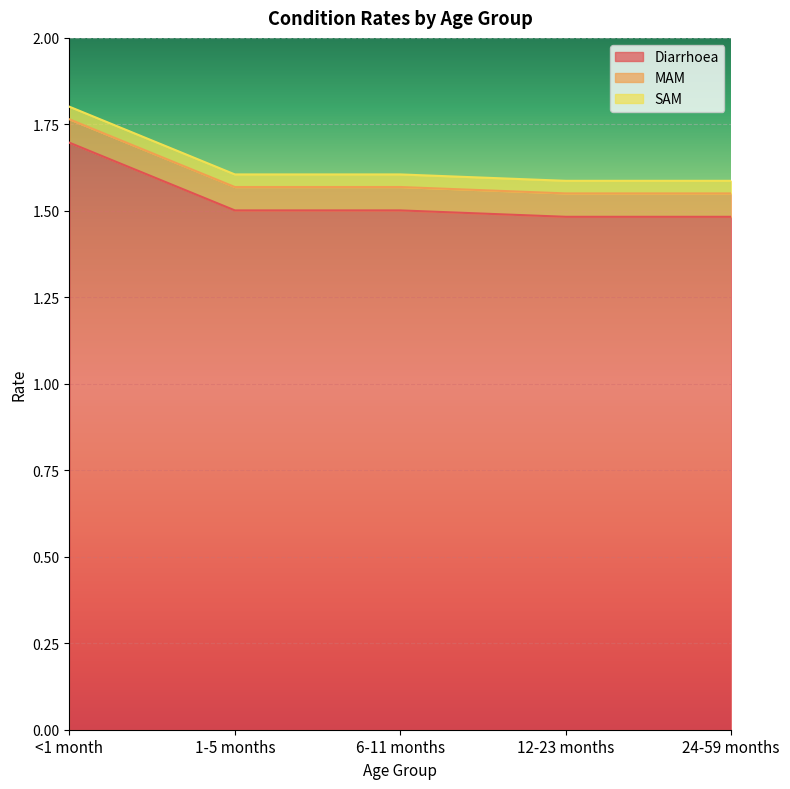

Reading left to right, list all the values displayed in this chart.

Diarrhoea: 1.7	1.5	1.5	1.5	1.5
MAM: 0.1	0.1	0.1	0.1	0.1
SAM: 0.0	0.0	0.0	0.0	0.0